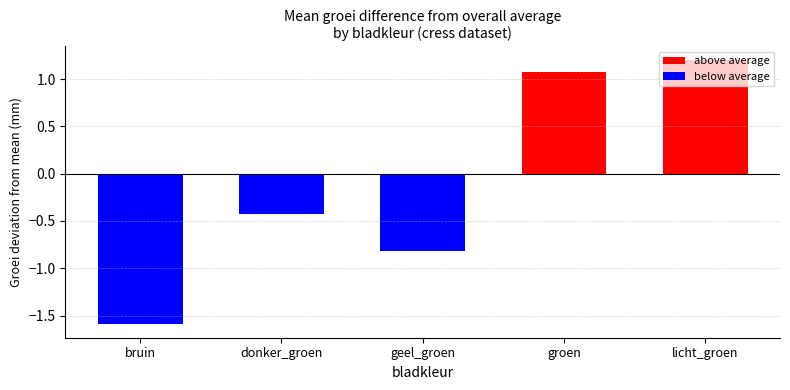

Rank the categories by value from lowest to highest.

bruin, geel_groen, donker_groen, groen, licht_groen